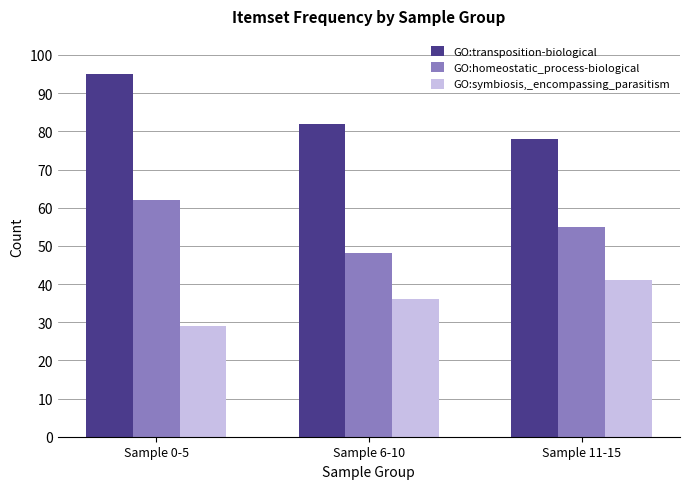

Which series has the largest range (max minus min)?

GO:transposition-biological